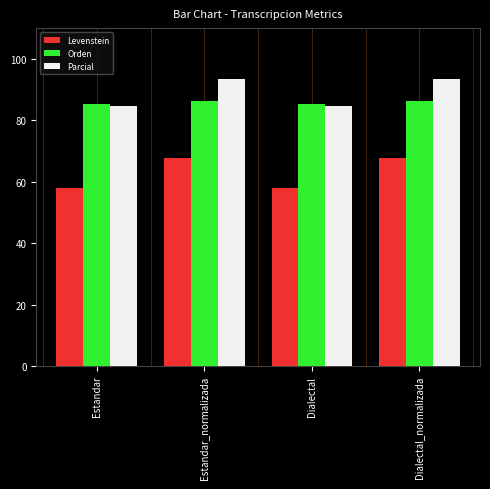

List the series in order of their peak value, highest first.

Parcial, Orden, Levenstein